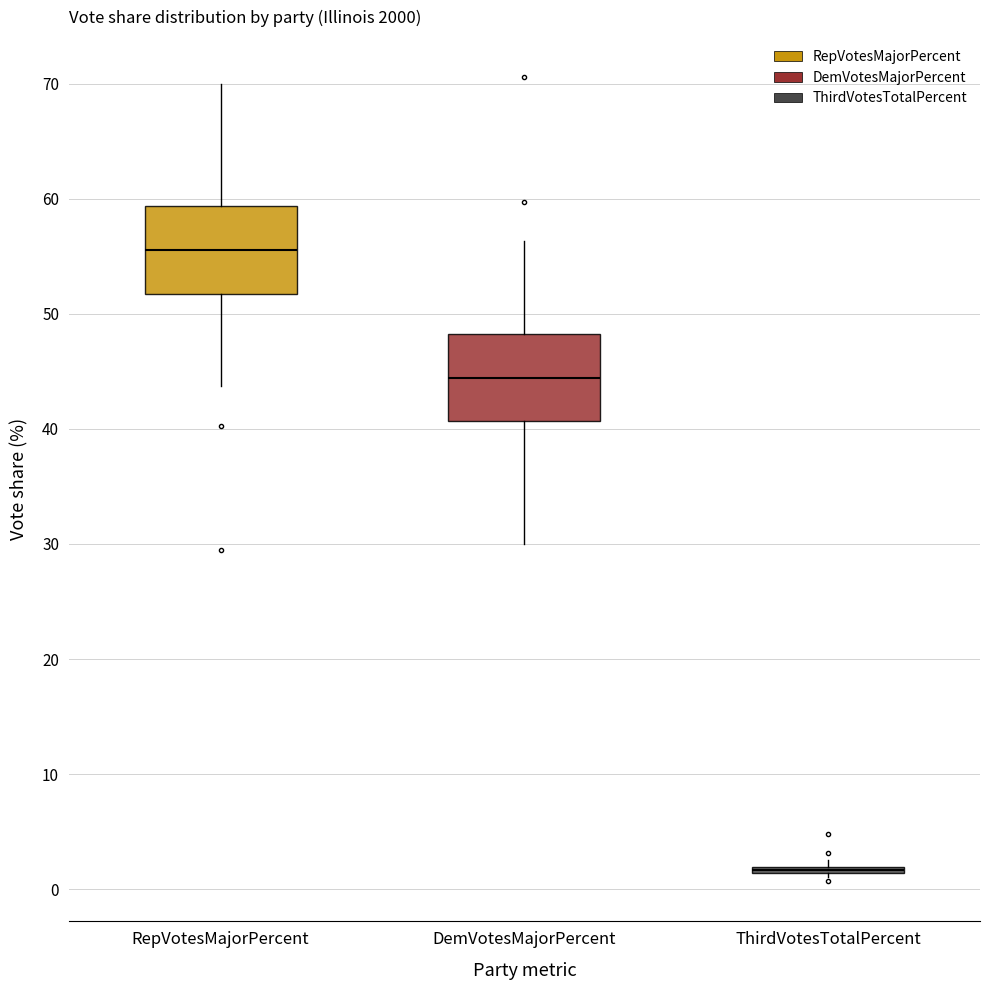

Reading left to right, transcribe this box plot: for each box, give where its median line is, the range the box spans, and where its two whiskers end, as read against the y-axis. The values are not printed on the chart, so give them approximately, as read against the axis.

RepVotesMajorPercent: median 56, box 52 to 59, whiskers 44 to 70
DemVotesMajorPercent: median 44, box 41 to 48, whiskers 30 to 56
ThirdVotesTotalPercent: box collapsed to a line at 2, whiskers 1 to 3